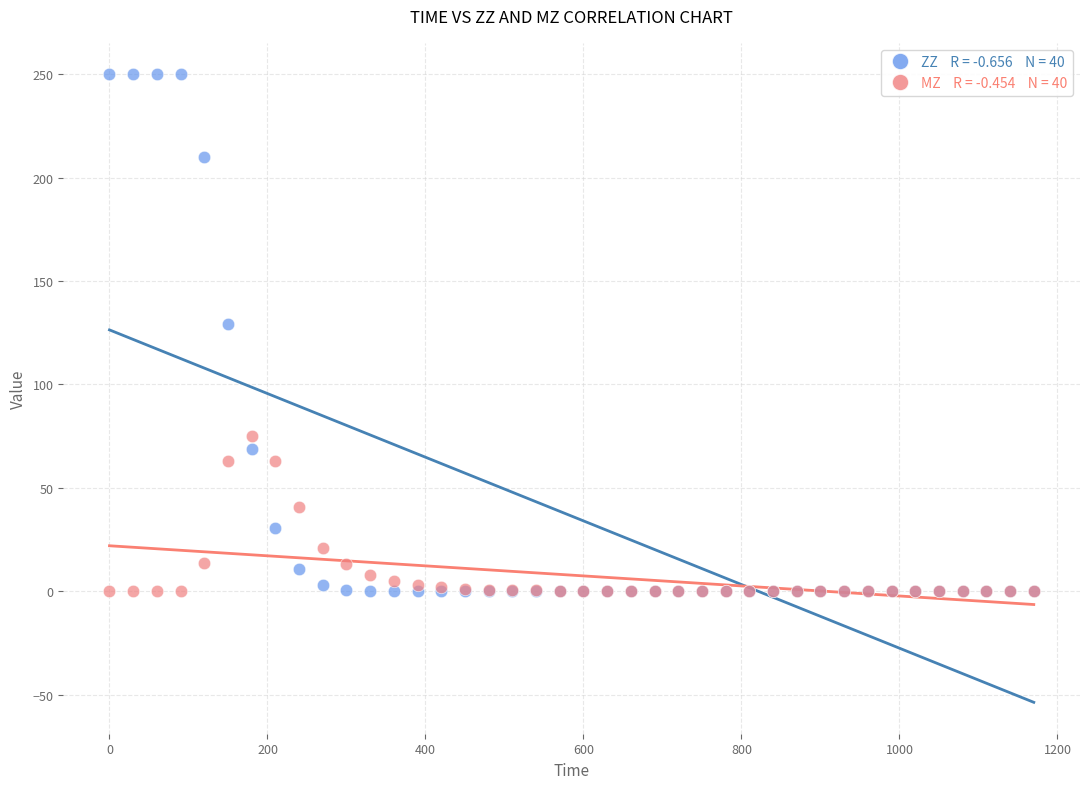

Across all series, what Y value is closest to 125?

129.1